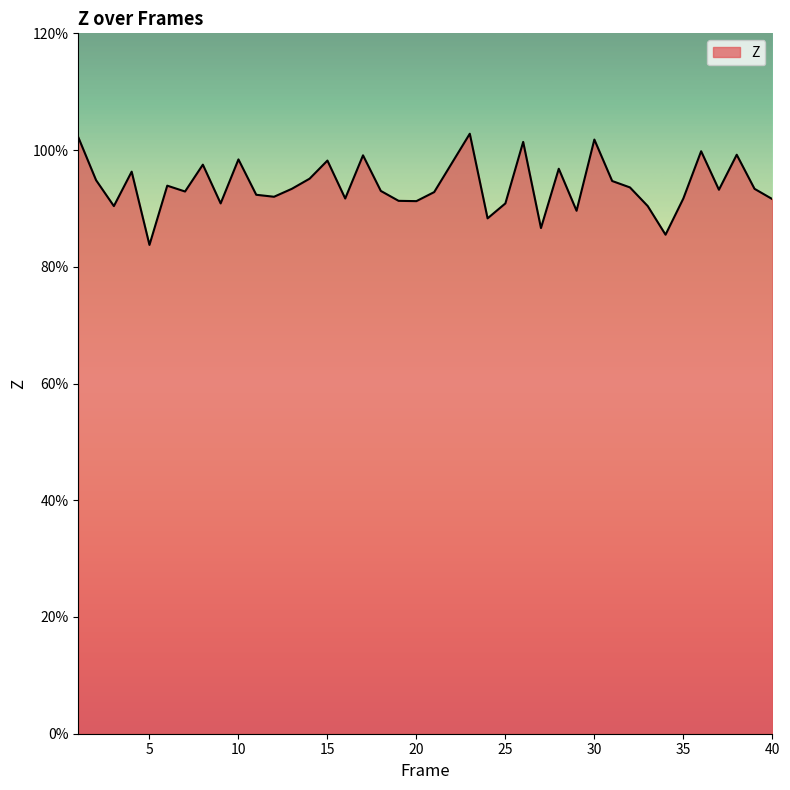

How many interior local peaks (higher than both neighbors) does the data have?

12